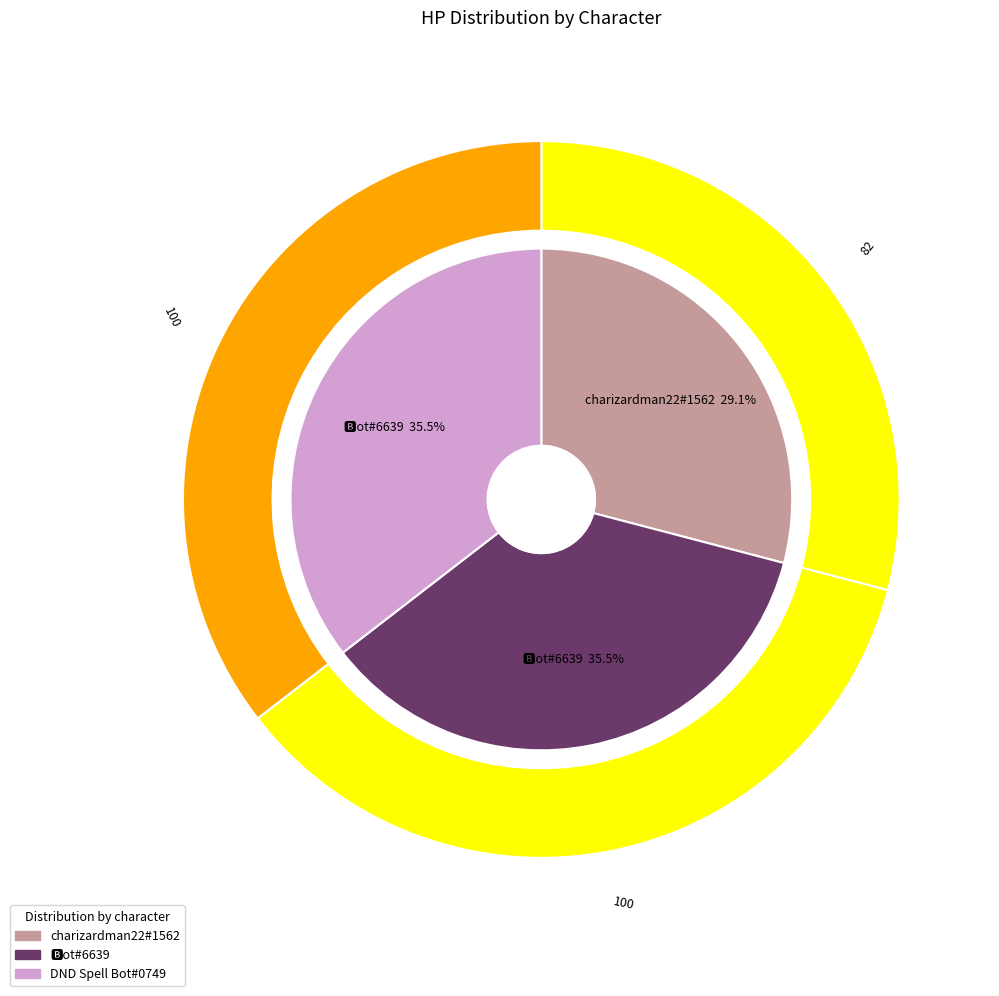

Which category has the smallest portion of the pie?

charizardman22#1562